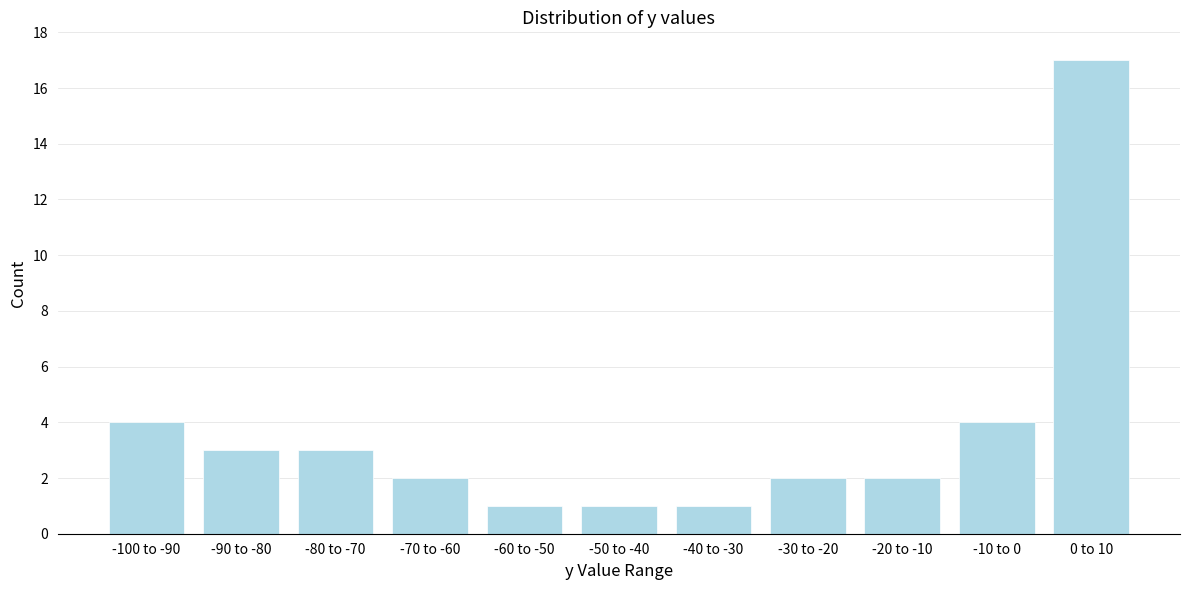

Reading right to left, extract all data points from this chart.

0 to 10=17	-10 to 0=4	-20 to -10=2	-30 to -20=2	-40 to -30=1	-50 to -40=1	-60 to -50=1	-70 to -60=2	-80 to -70=3	-90 to -80=3	-100 to -90=4